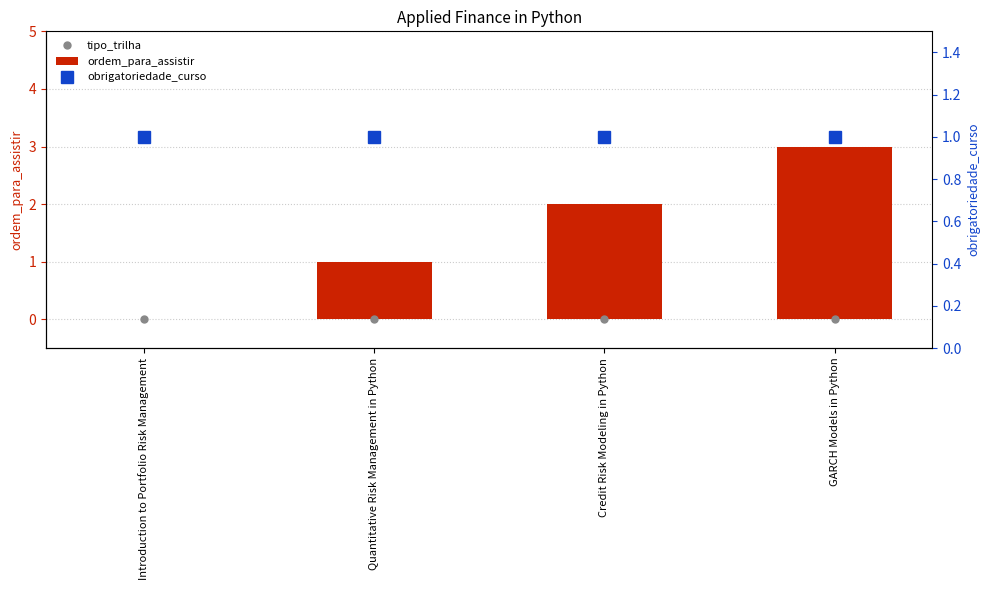

How many groups of bars are there?

4